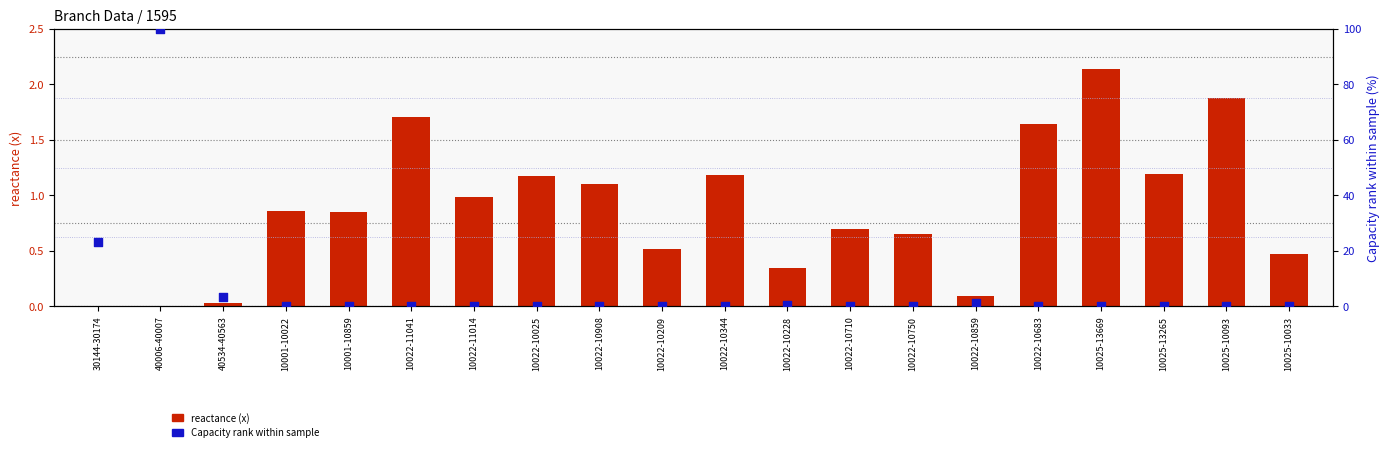

Is the value of reactance (x) at 10022-10344 greater than the value of Capacity rank at 10025-13669?

Yes